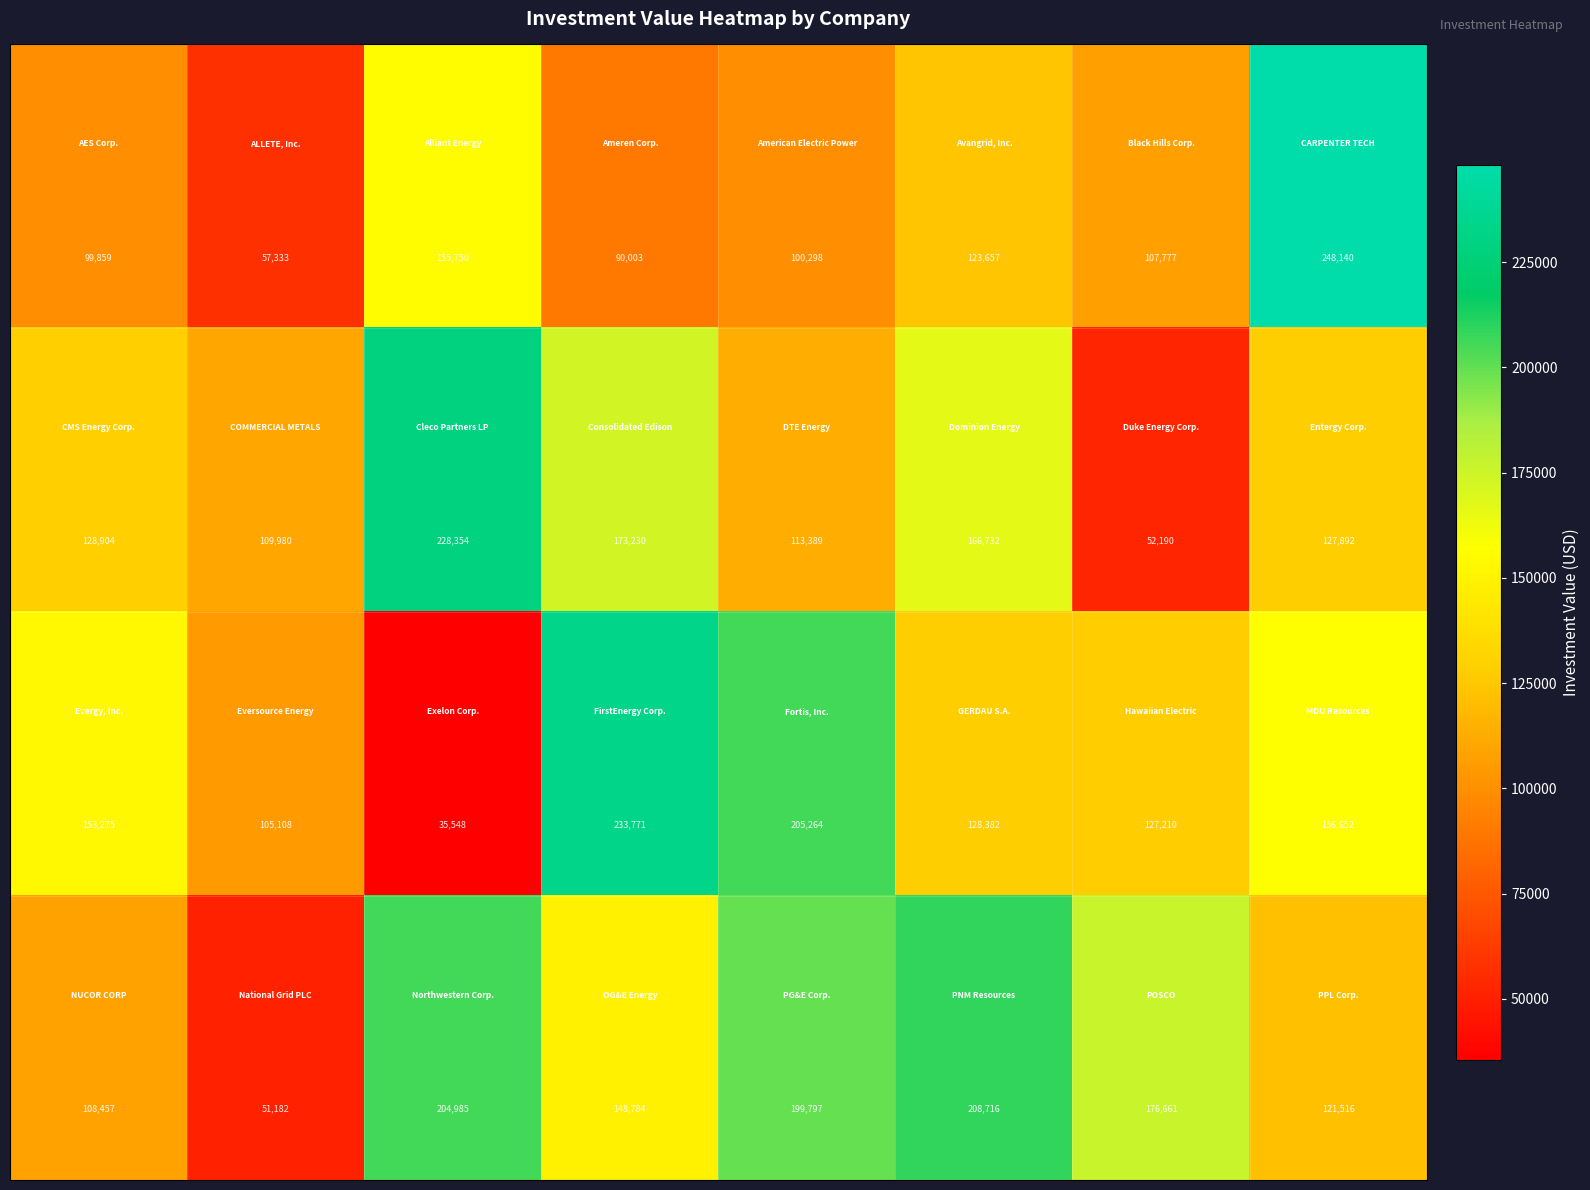

What is the smallest value displayed?

35548